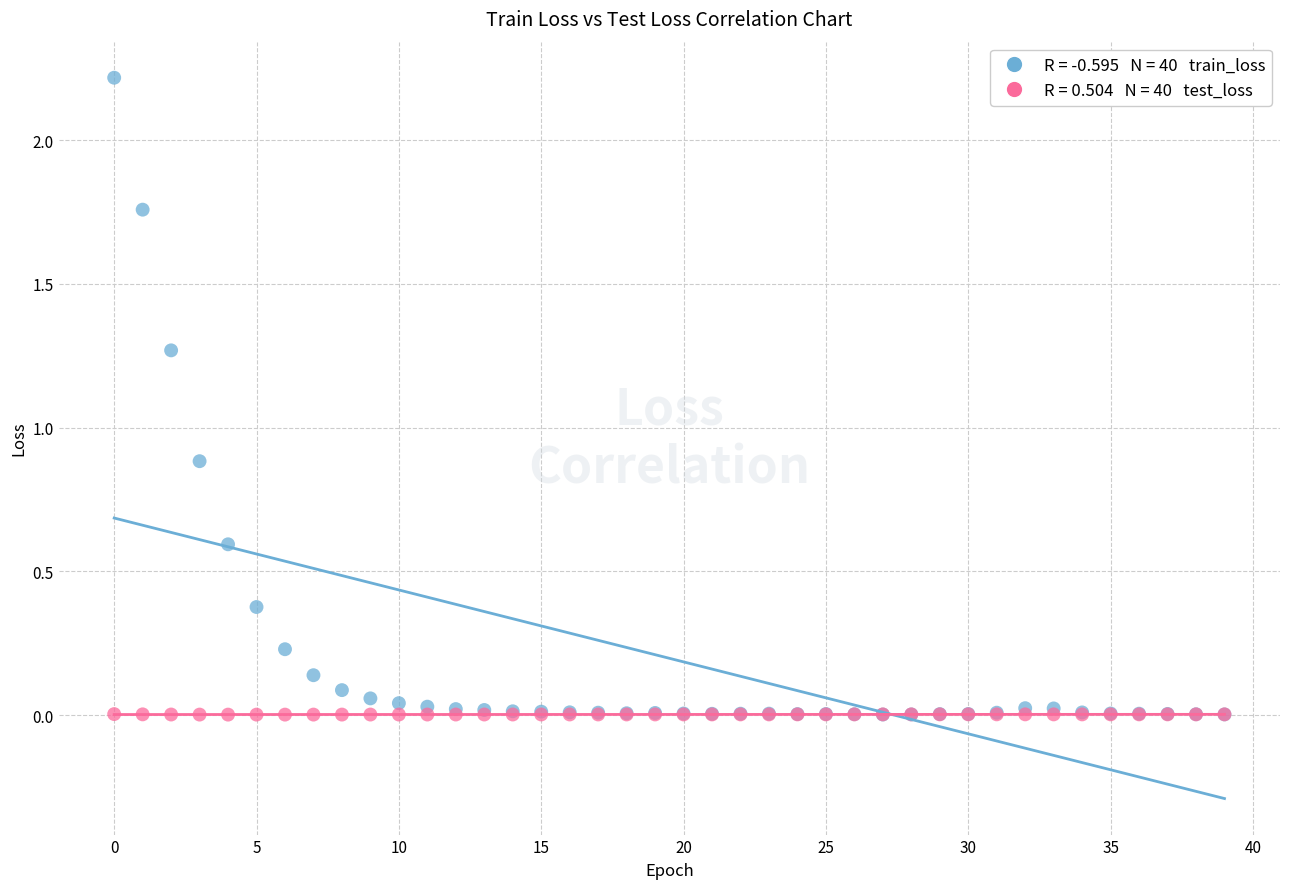

Across all series, what Y value is closest to 1?

0.9